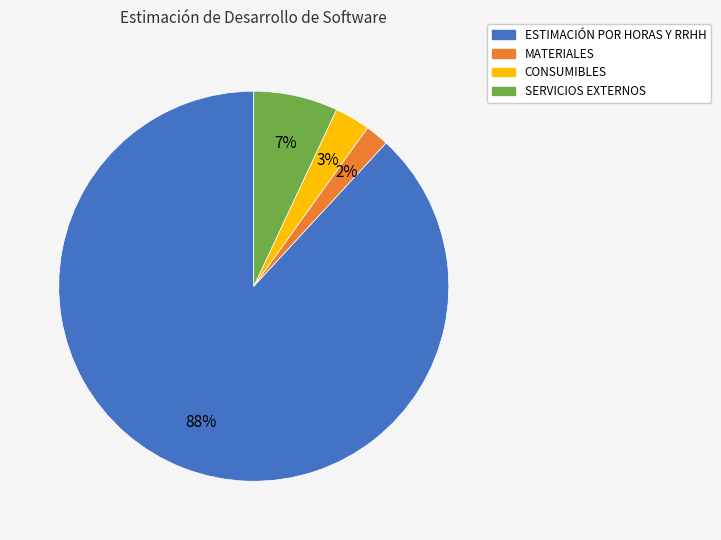

How many segments does this pie chart have?

4